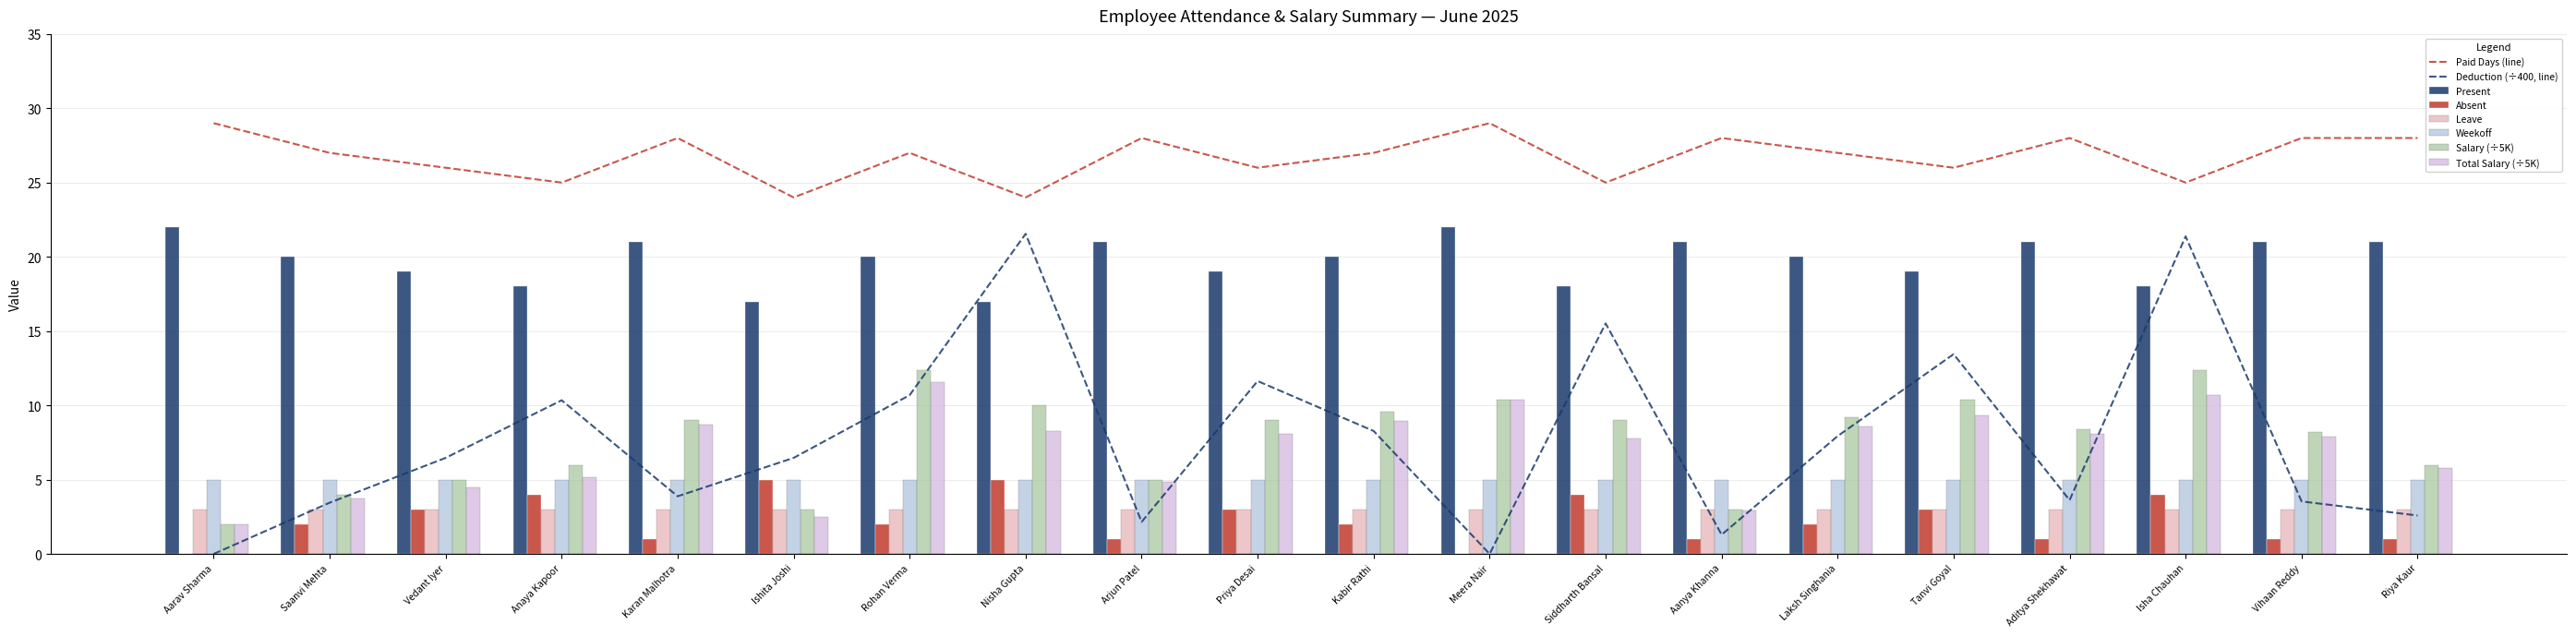

Is it true that Deduction (÷400, line) equals 13.4 at Tanvi Goyal?

True